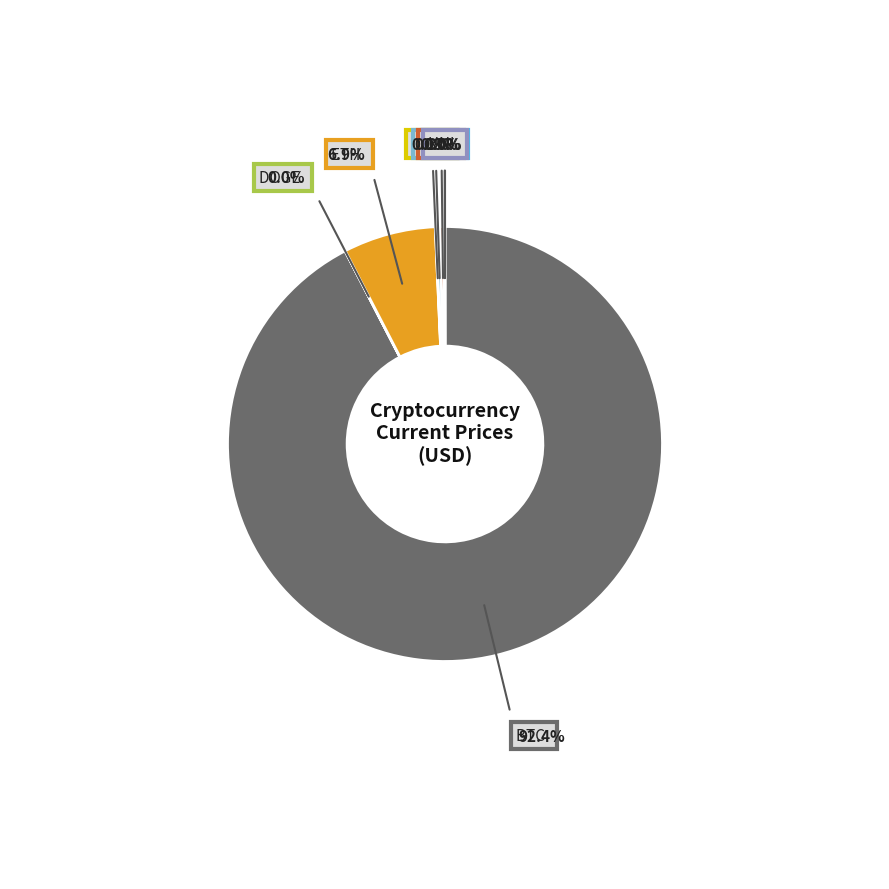

Does any single category account for the majority?

Yes